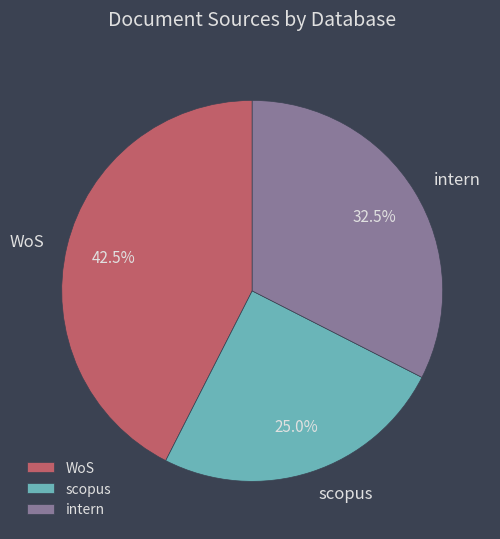

To the nearest percent, what is the average slice percentage?

33%